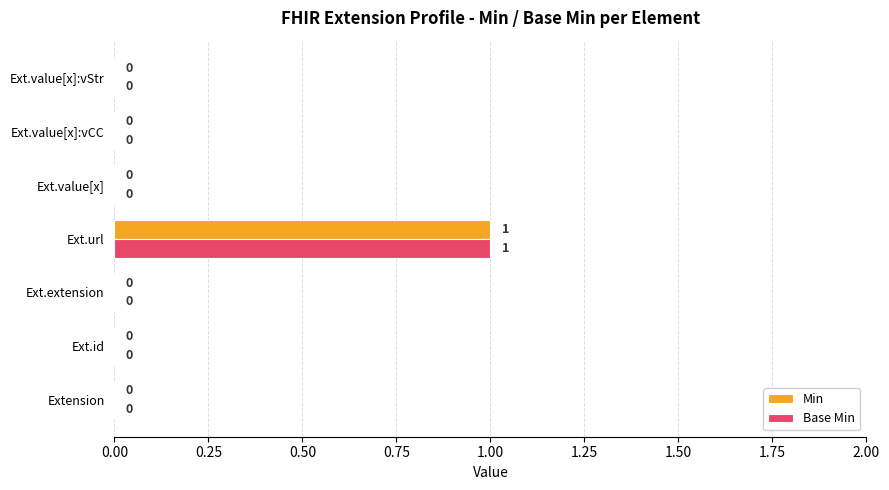

Which label corresponds to the largest value in the chart?

Ext.url